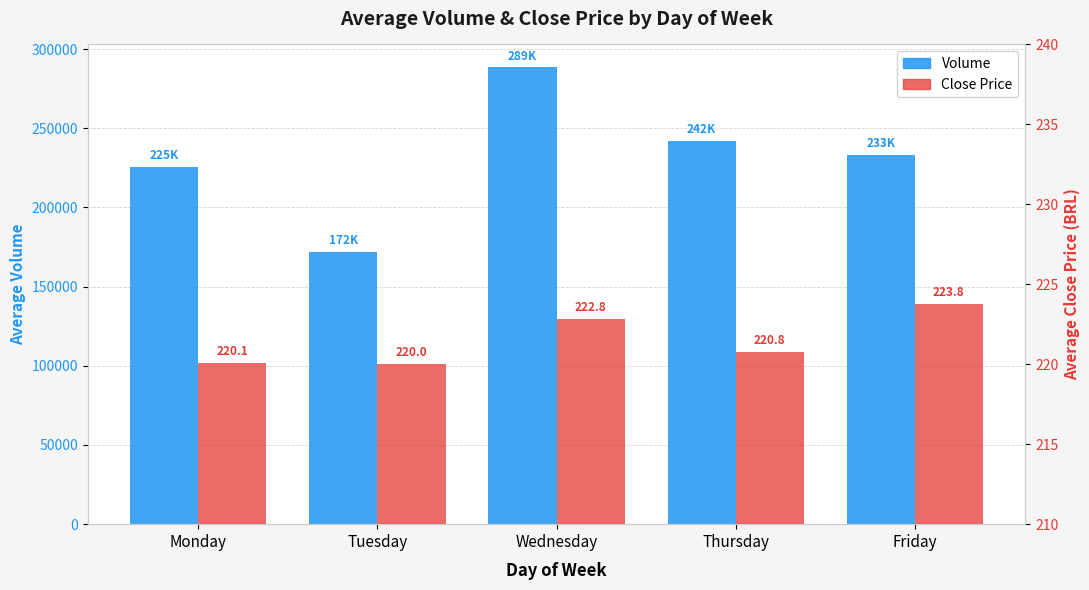

What are all the series names shown in the legend?

Volume, Close